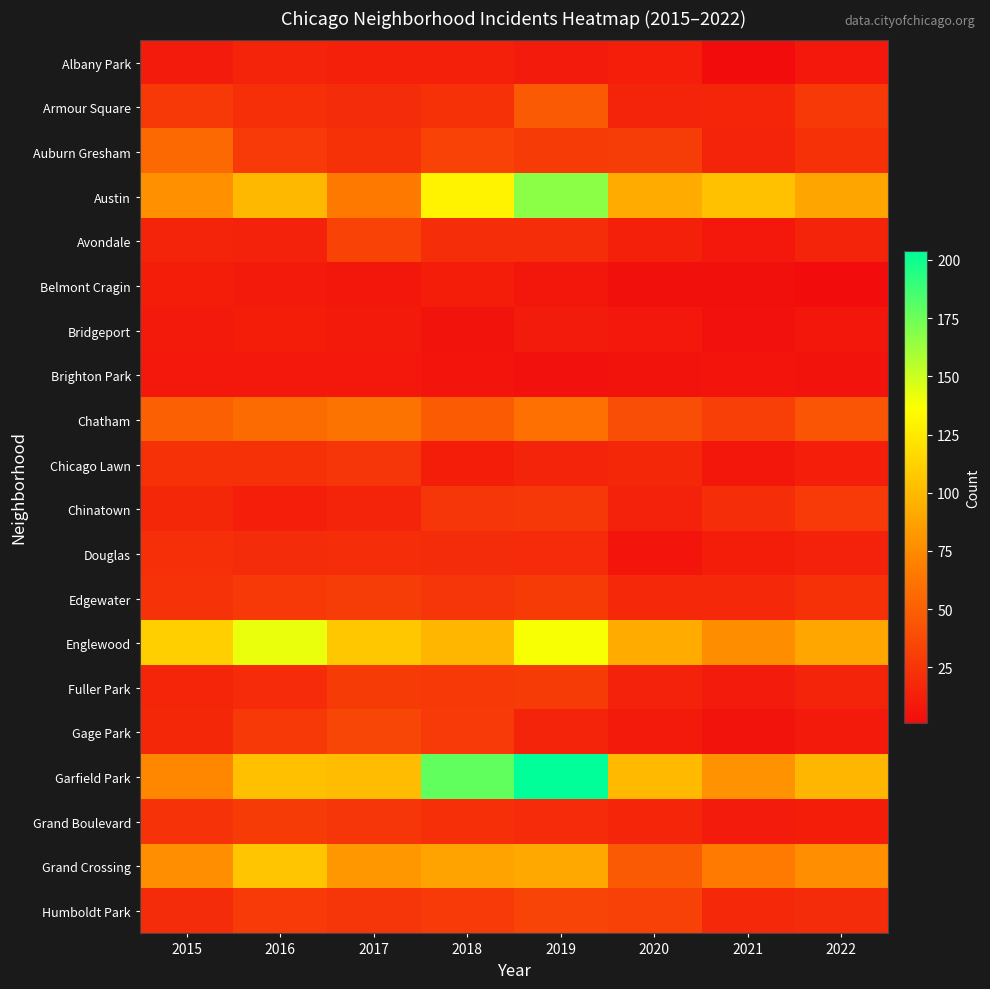

Rank the series at 2020 from highest to lowest value.

Garfield Park, Austin, Englewood, Grand Crossing, Chatham, Humboldt Park, Auburn Gresham, Edgewater, Chicago Lawn, Grand Boulevard, Armour Square, Chinatown, Fuller Park, Avondale, Albany Park, Gage Park, Bridgeport, Douglas, Brighton Park, Belmont Cragin